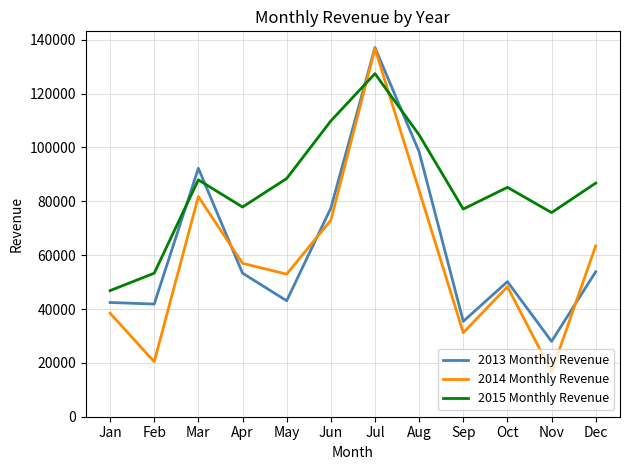

At how many categories does at least one series exceed 42114?

12